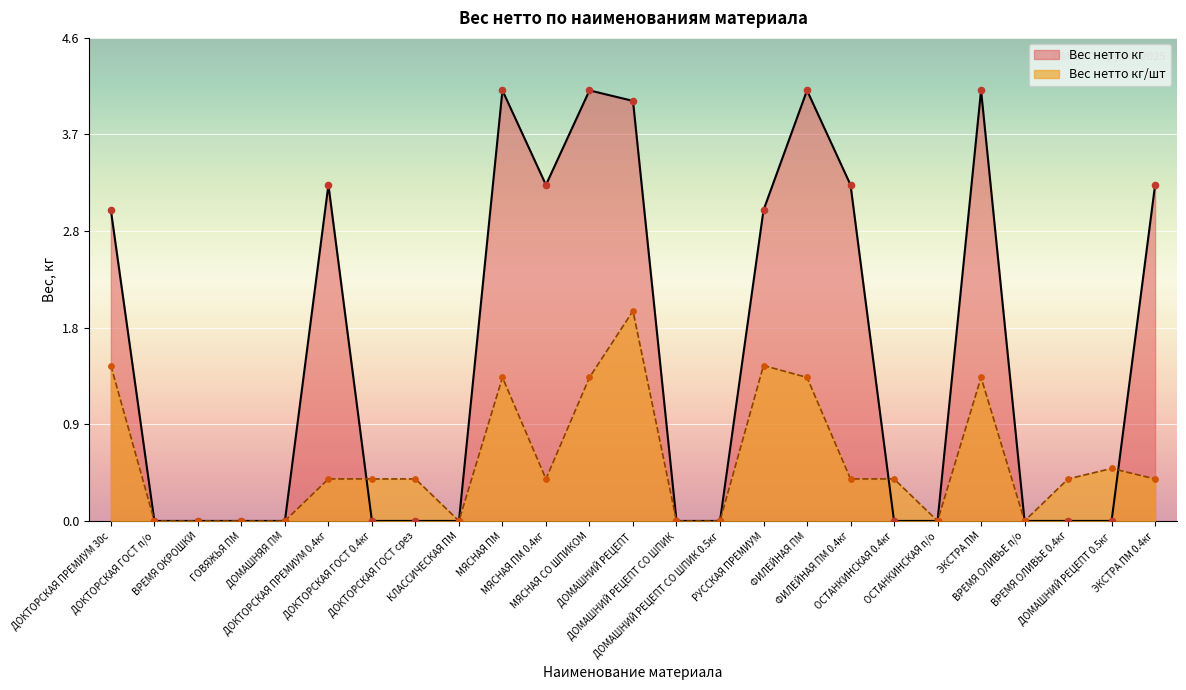

Which series contains the lowest Y value?

Вес нетто кг/шт